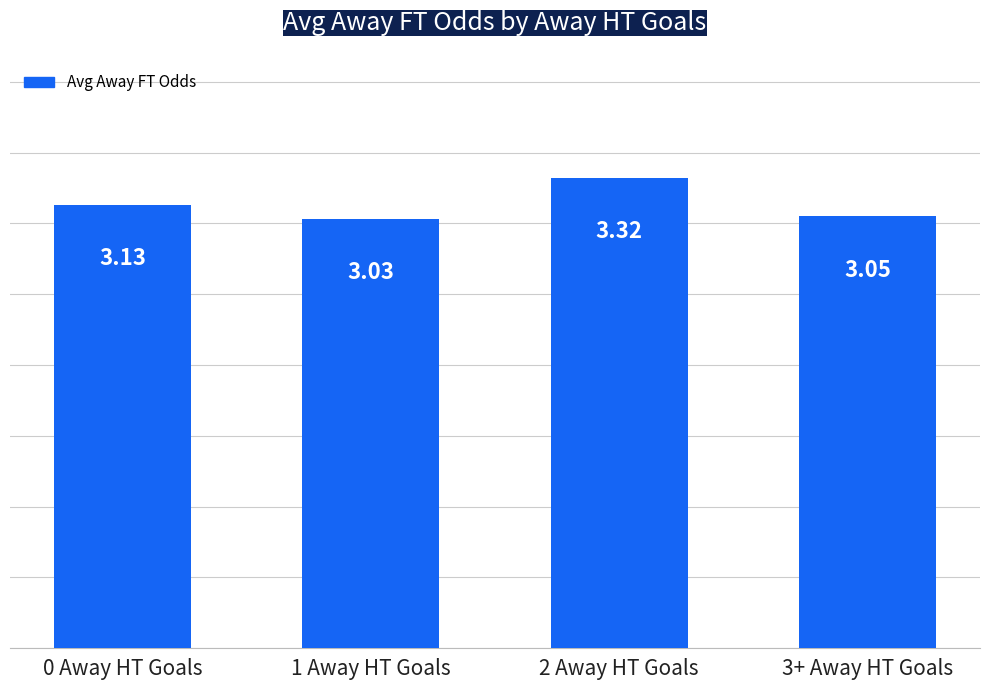

What is the difference between the values at 2 Away HT Goals and 0 Away HT Goals?

0.2